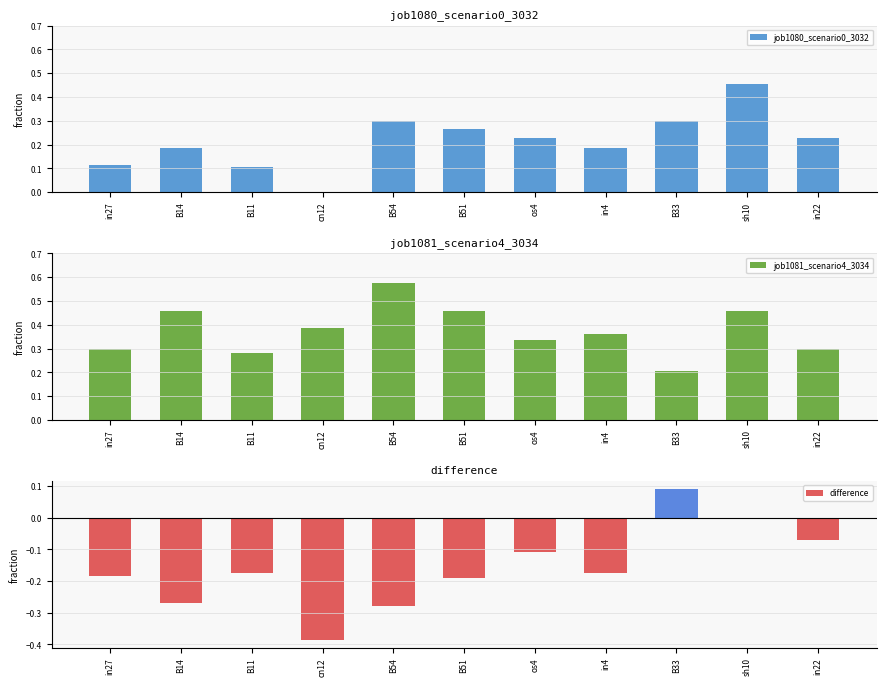

What is the label of the 2nd bar from the left?

B14